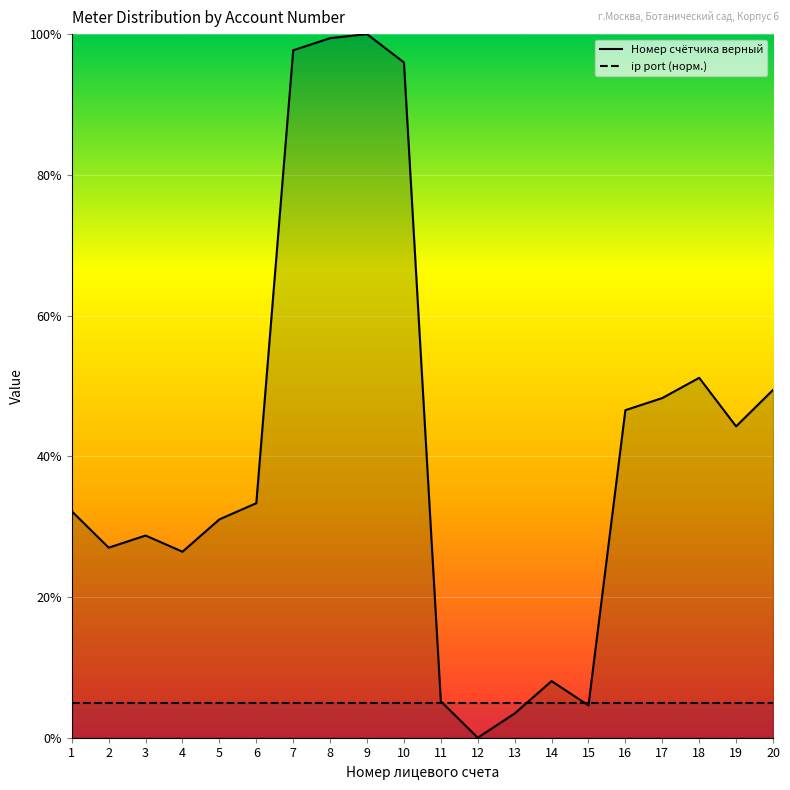

Is the value of ip port (норм.) at 8 greater than the value of Номер счётчика верный at 14?

No